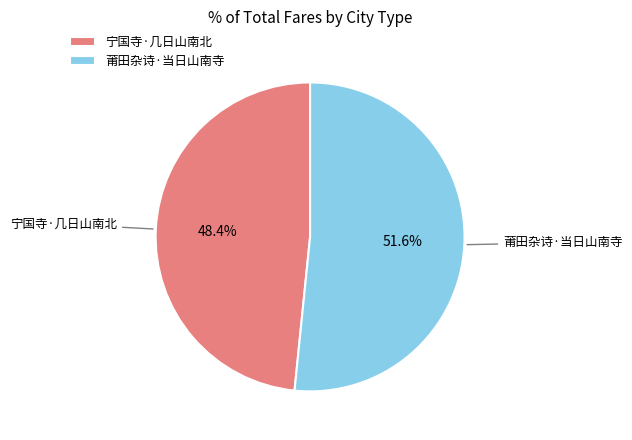

True or false: 莆田杂诗·当日山南寺 accounts for 37% of the total.

False